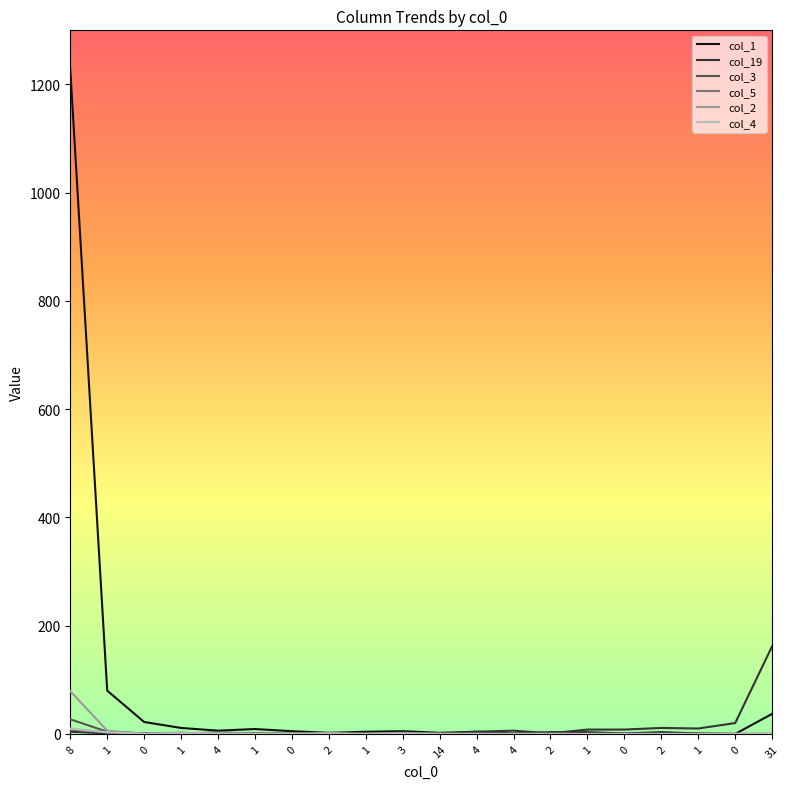

Is this an area chart (filled region under the line)?

No